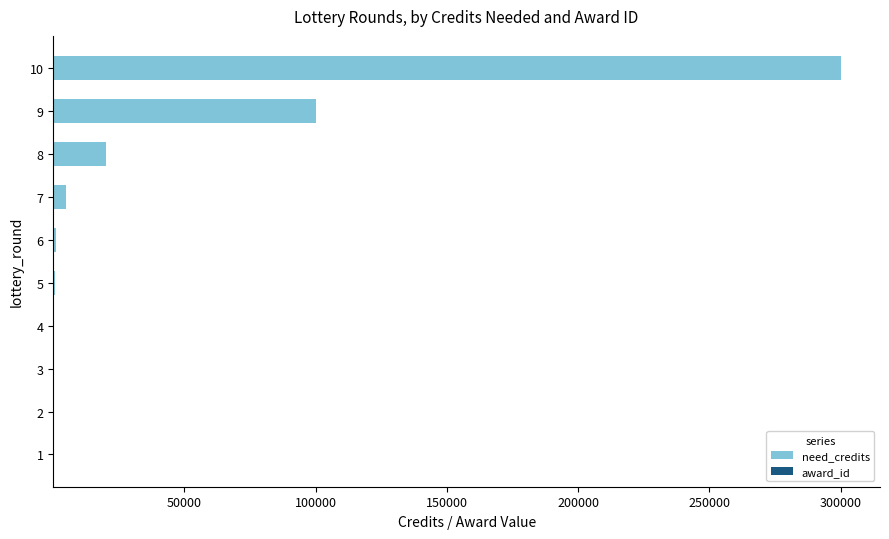

What is the maximum value for need_credits?

300000